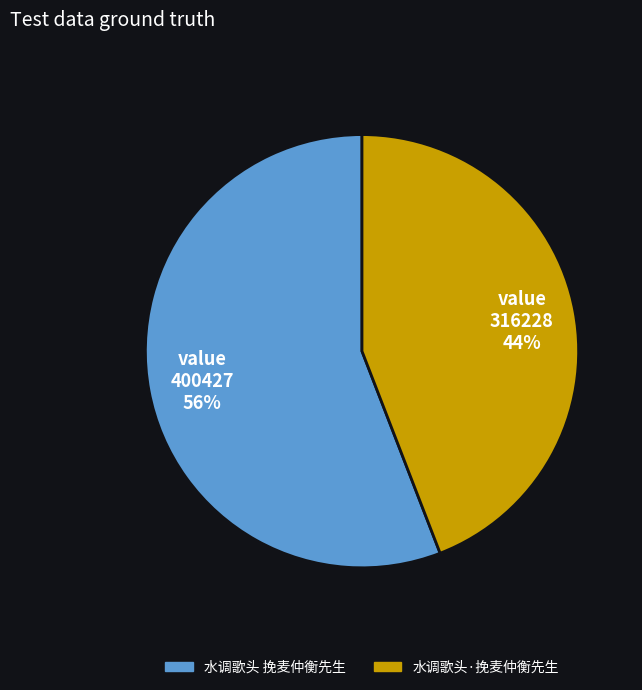

Which category has the smallest portion of the pie?

水调歌头·挽麦仲衡先生